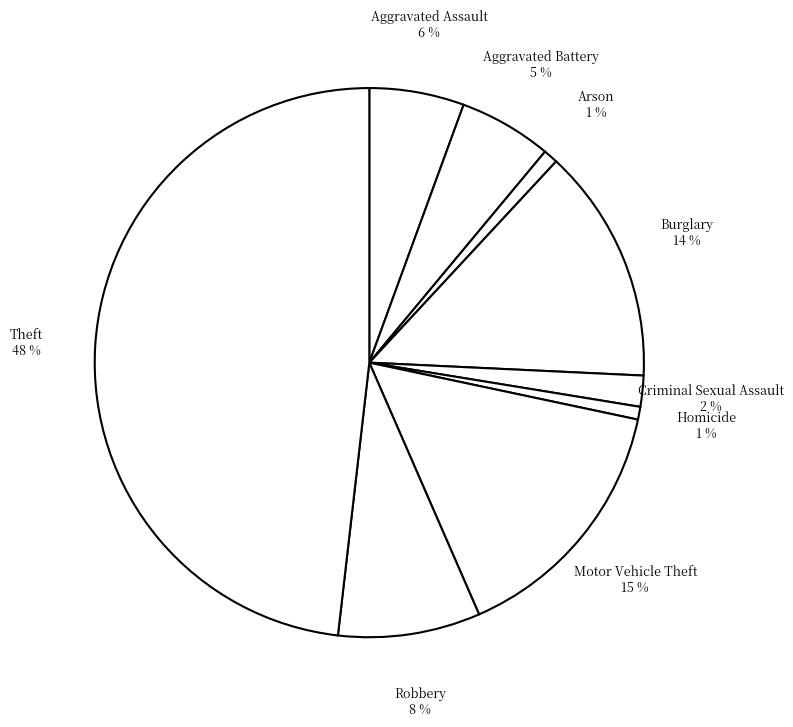

How many slices are in this pie chart?

9